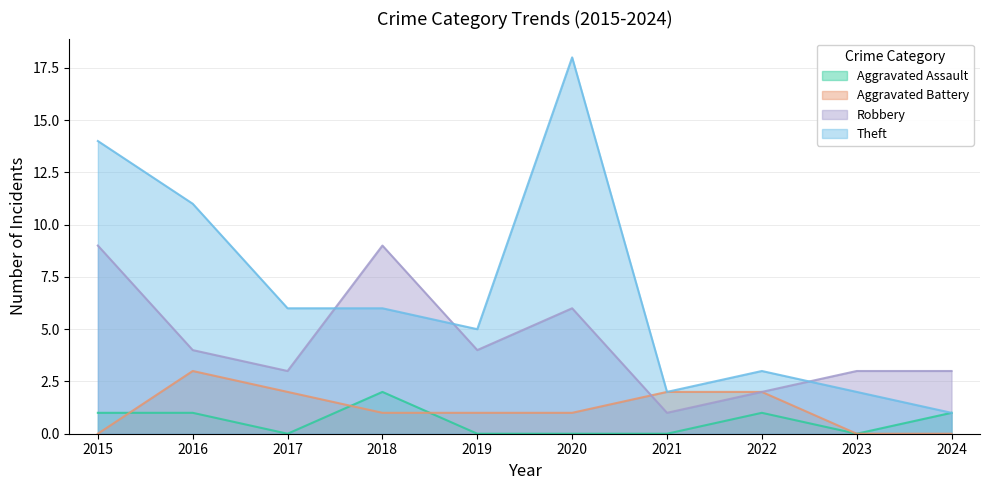

How many data points does each series have?

10